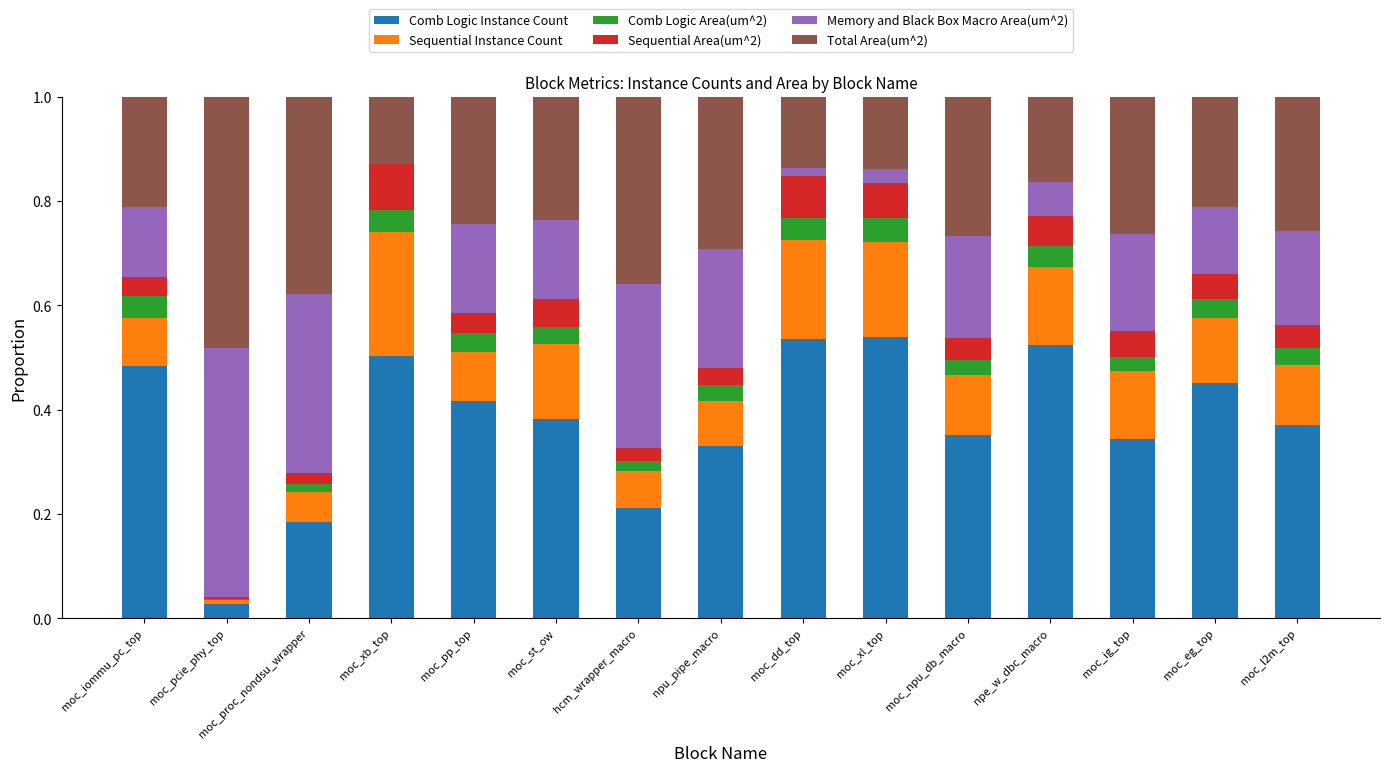

What is the sum of all Comb Logic Instance Count values?

5.7